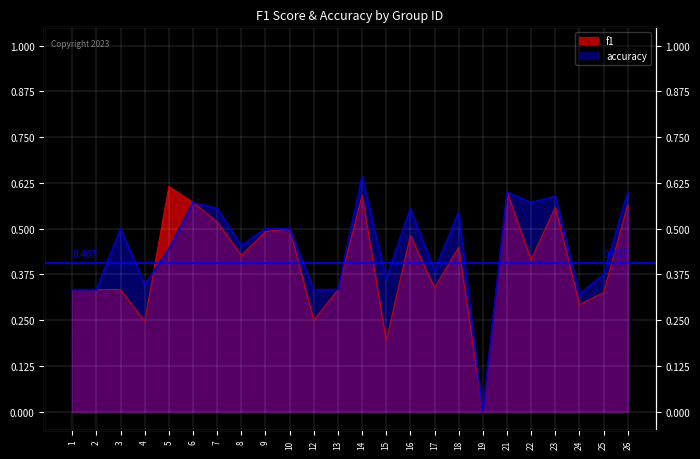

Which category has the lowest value across all series?

19